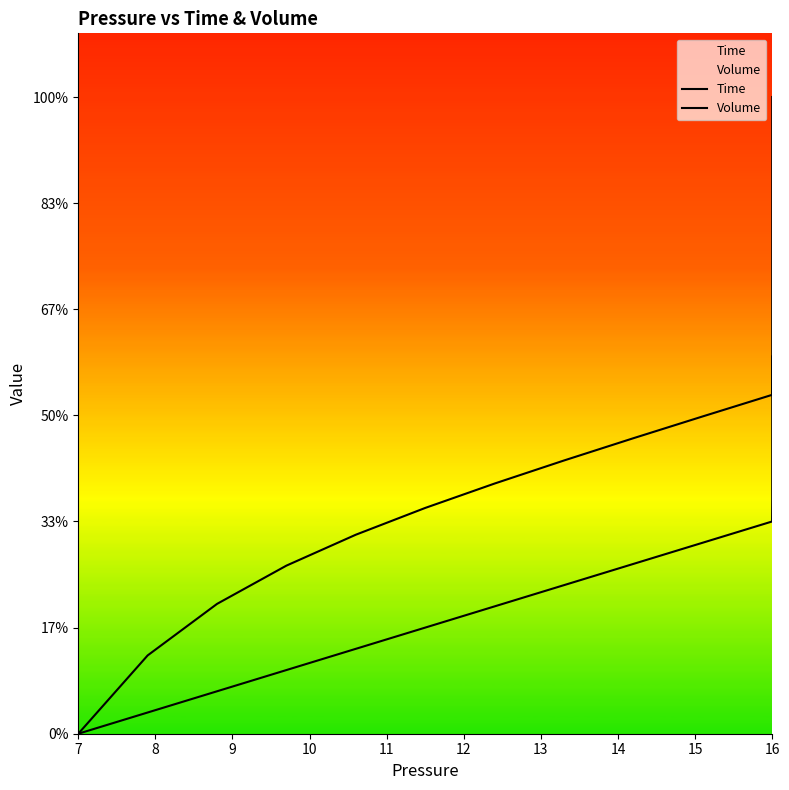

Rank the series at 12 from lowest to highest value.

Time, Volume